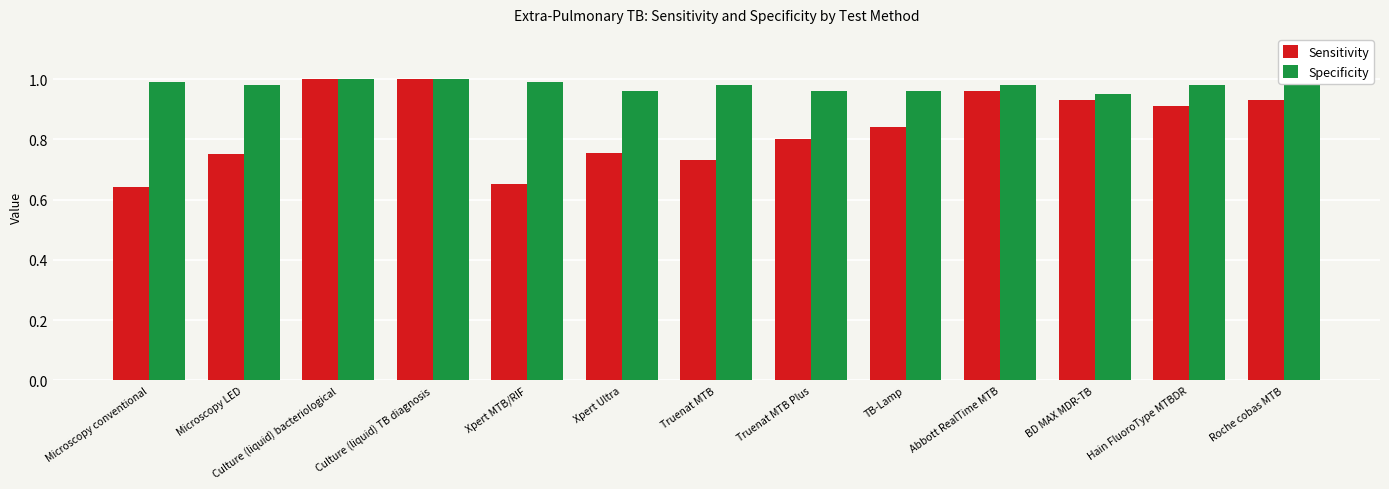

What is the sum of the Specificity values at Culture (liquid) bacteriological and Xpert MTB/RIF?

2.0